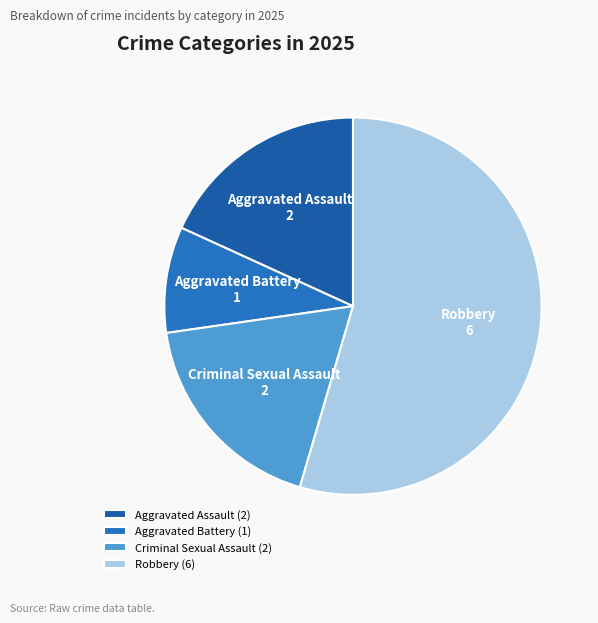

Combined, do Criminal Sexual Assault and Robbery account for over 50%?

Yes